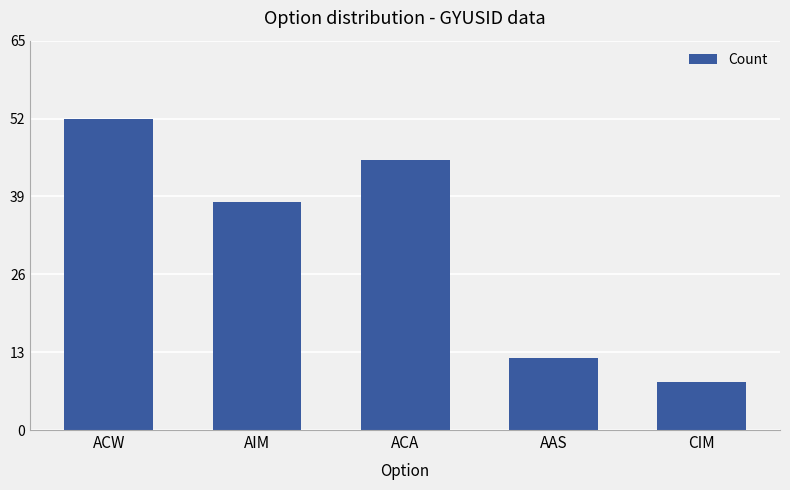

List the labels in order of value, smallest first.

CIM, AAS, AIM, ACA, ACW